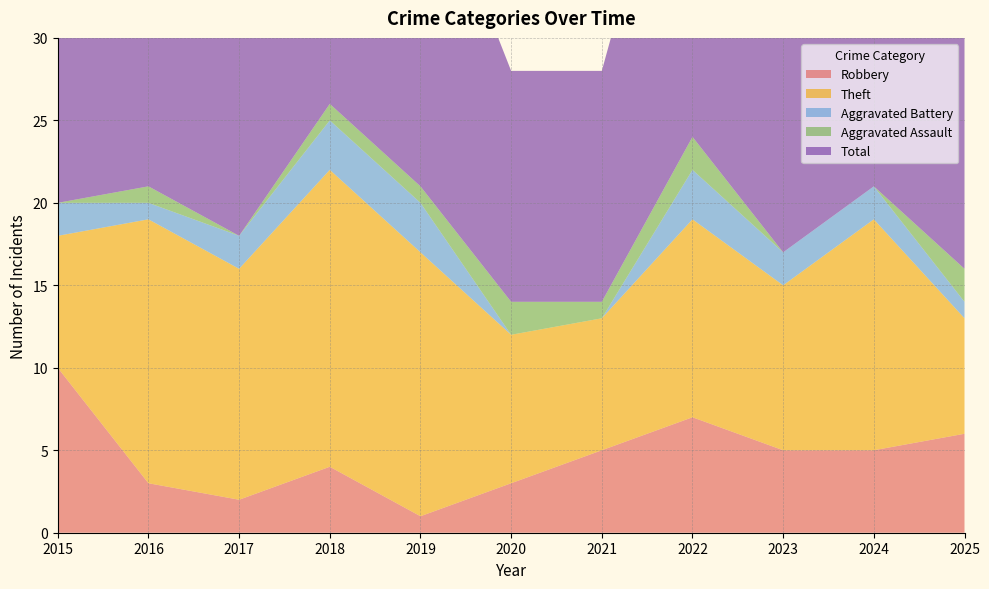

Reading left to right, transcribe all the data shown in this chart.

Robbery: 10	3	2	4	1	3	5	7	5	5	6
Theft: 8	16	14	18	16	9	8	12	10	14	7
Aggravated Battery: 2	1	2	3	3	0	0	3	2	2	1
Aggravated Assault: 0	1	0	1	1	2	1	2	0	0	2
Total: 20	21	19	26	21	14	14	24	19	21	16